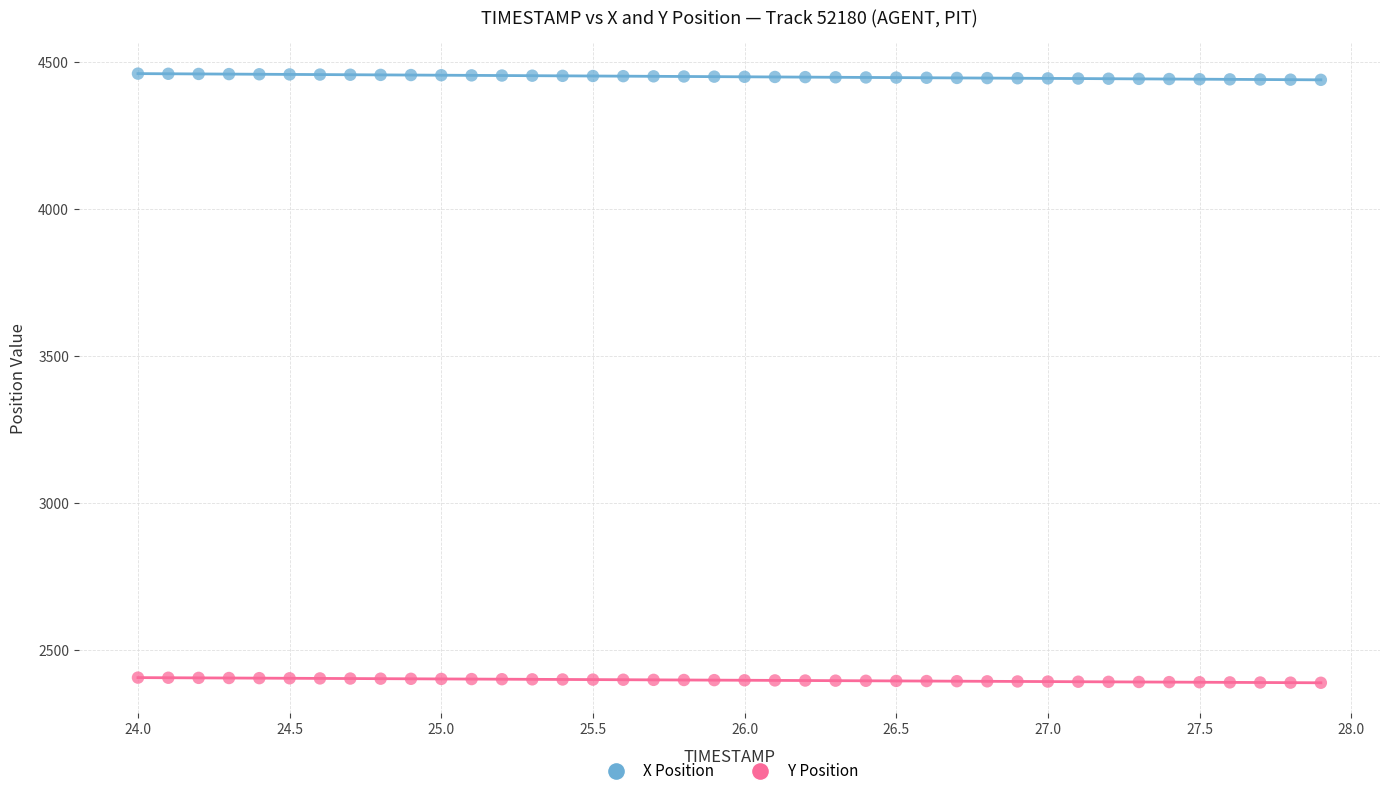

Across all data points, what is the range of X values (max minus min)?

3.9